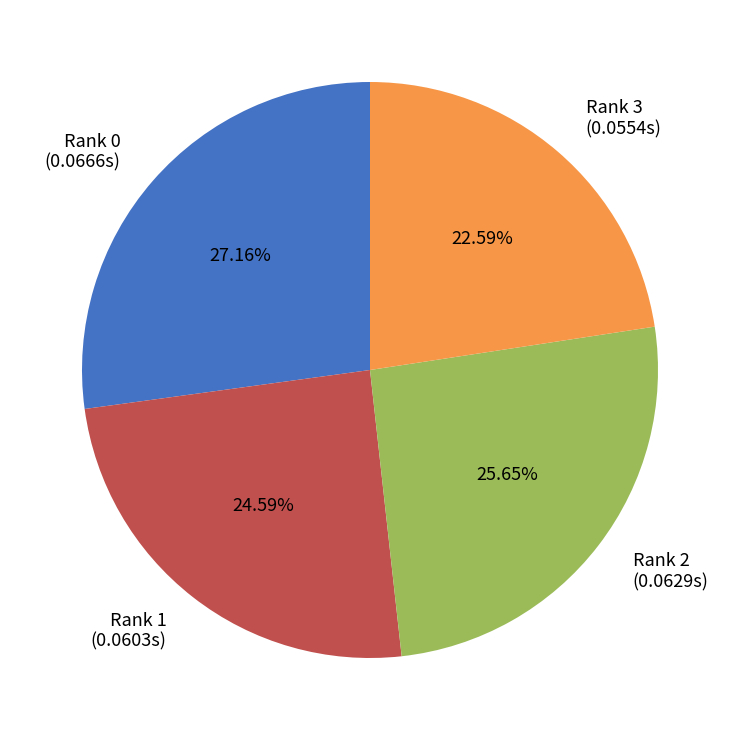

Combined, do Rank 3 (0.0554s) and Rank 1 (0.0603s) account for over 50%?

No